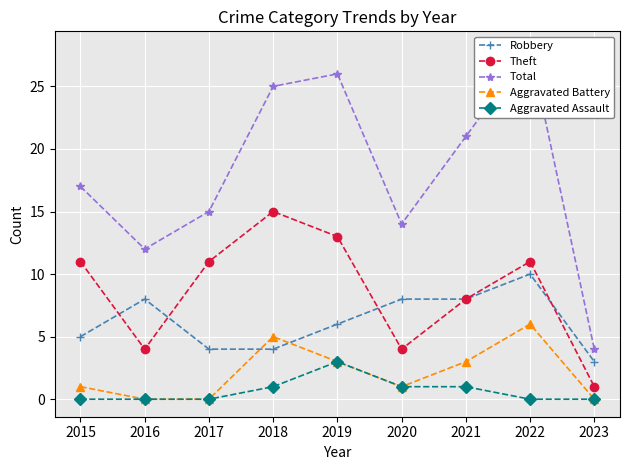

True or false: Aggravated Assault has a value of 0 at 2021.

False